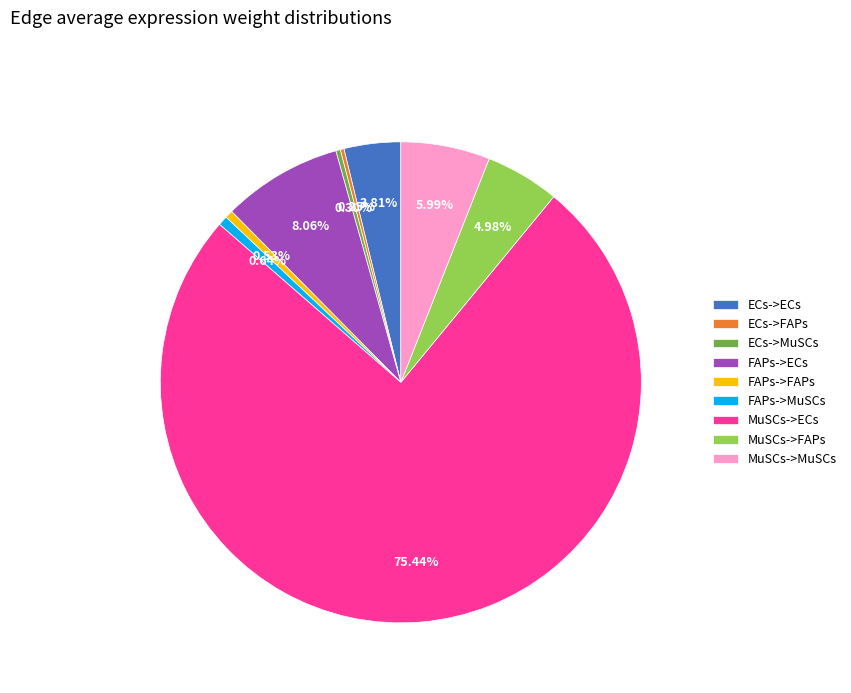

Is the sum of ECs->ECs and MuSCs->ECs greater than half?

Yes